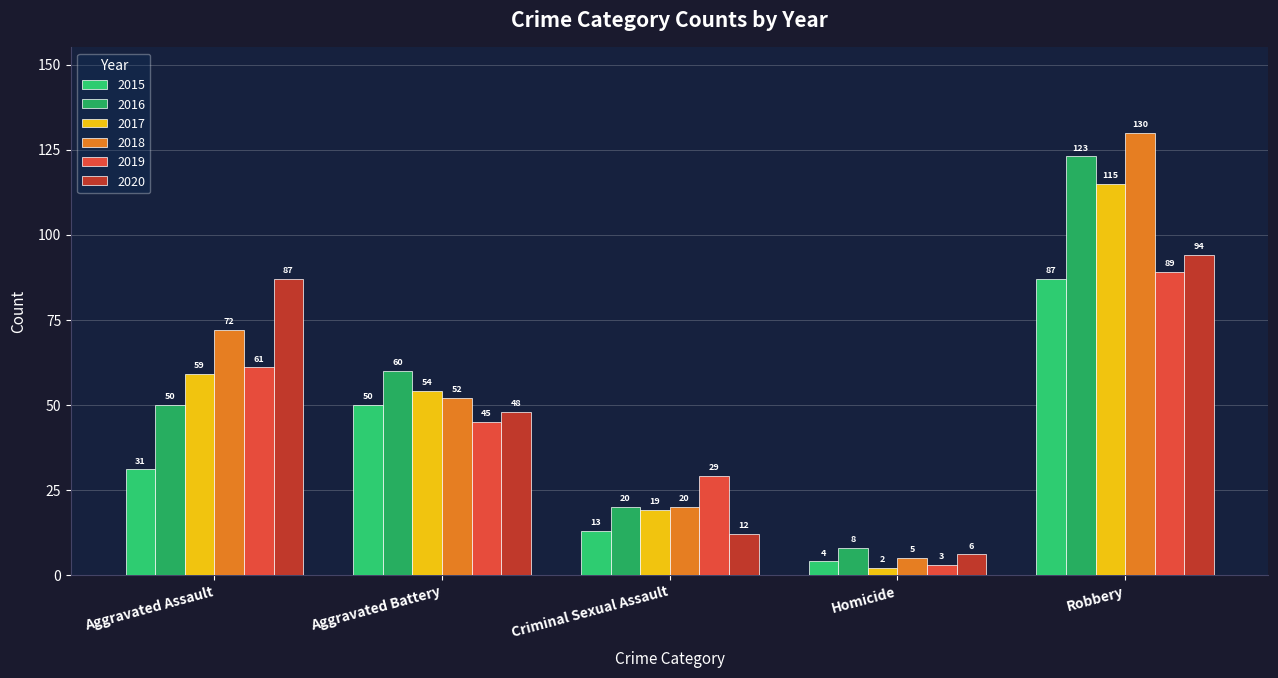

Which series has the widest spread of values?

2018